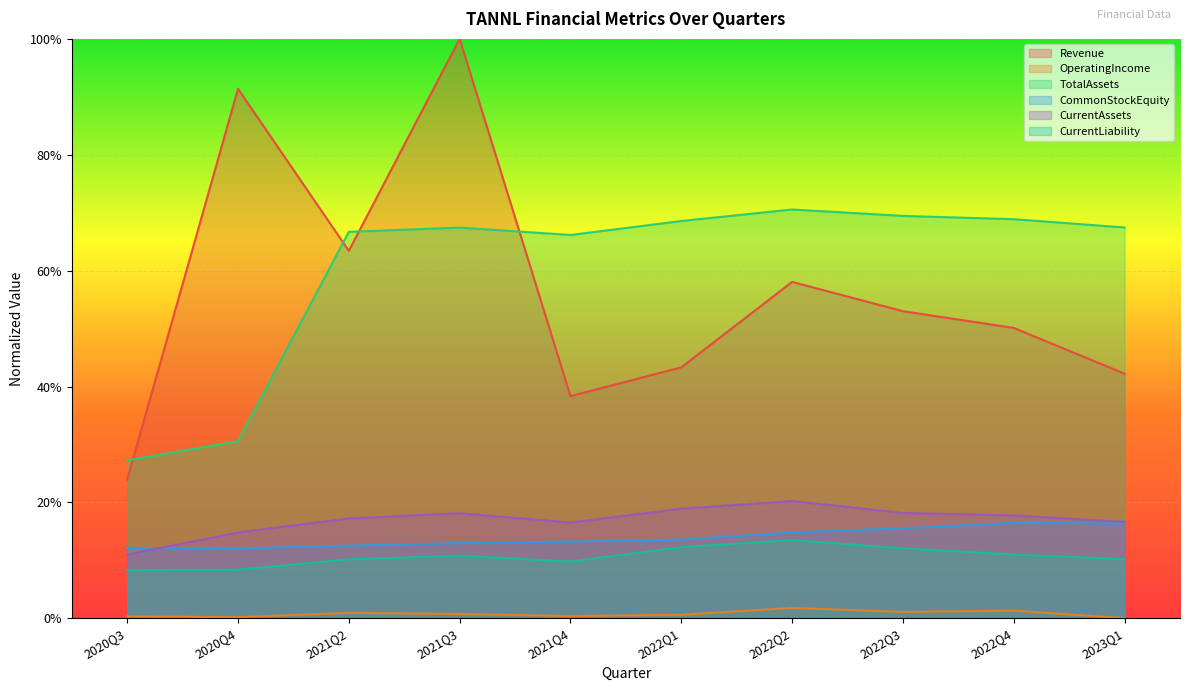

Reading right to left, extract all data points from this chart.

Revenue: 0.4	0.5	0.5	0.6	0.4	0.4	1.0	0.6	0.9	0.2
OperatingIncome: 0.0	0.0	0.0	0.0	0.0	0.0	0.0	0.0	0.0	0.0
TotalAssets: 0.7	0.7	0.7	0.7	0.7	0.7	0.7	0.7	0.3	0.3
CommonStockEquity: 0.2	0.2	0.2	0.1	0.1	0.1	0.1	0.1	0.1	0.1
CurrentAssets: 0.2	0.2	0.2	0.2	0.2	0.2	0.2	0.2	0.1	0.1
CurrentLiability: 0.1	0.1	0.1	0.1	0.1	0.1	0.1	0.1	0.1	0.1